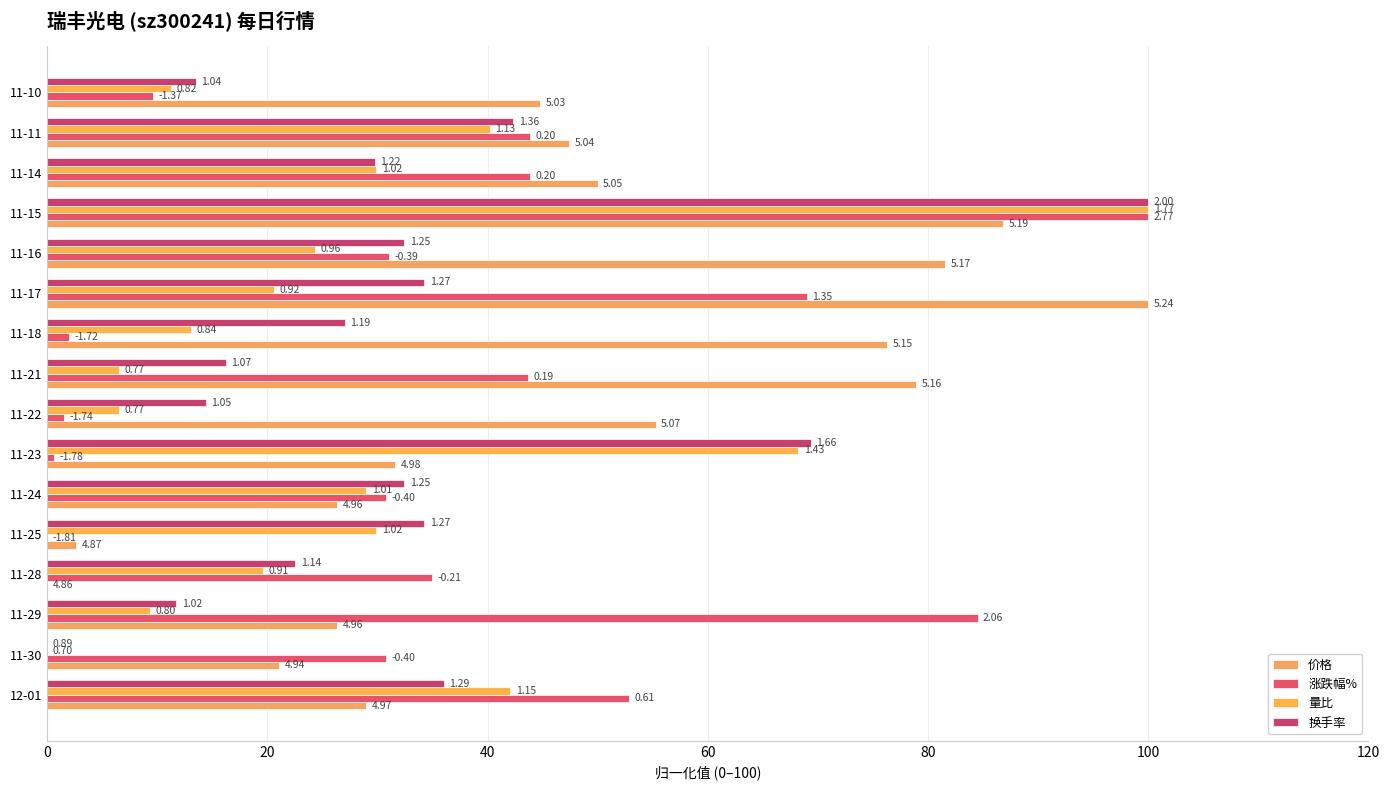

What is the label of the 1st bar from the right?

11-10